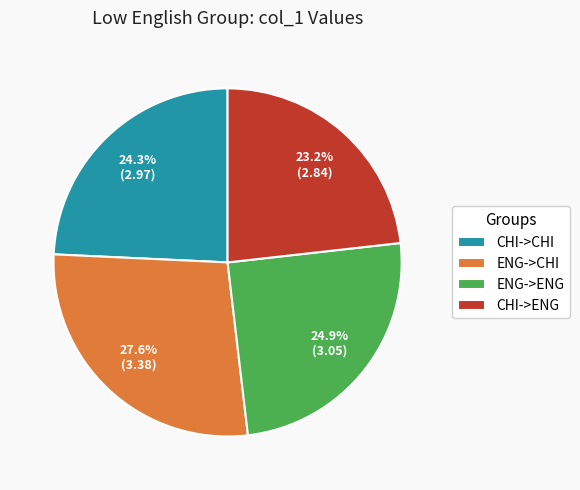

Which category has the smallest portion of the pie?

CHI->ENG